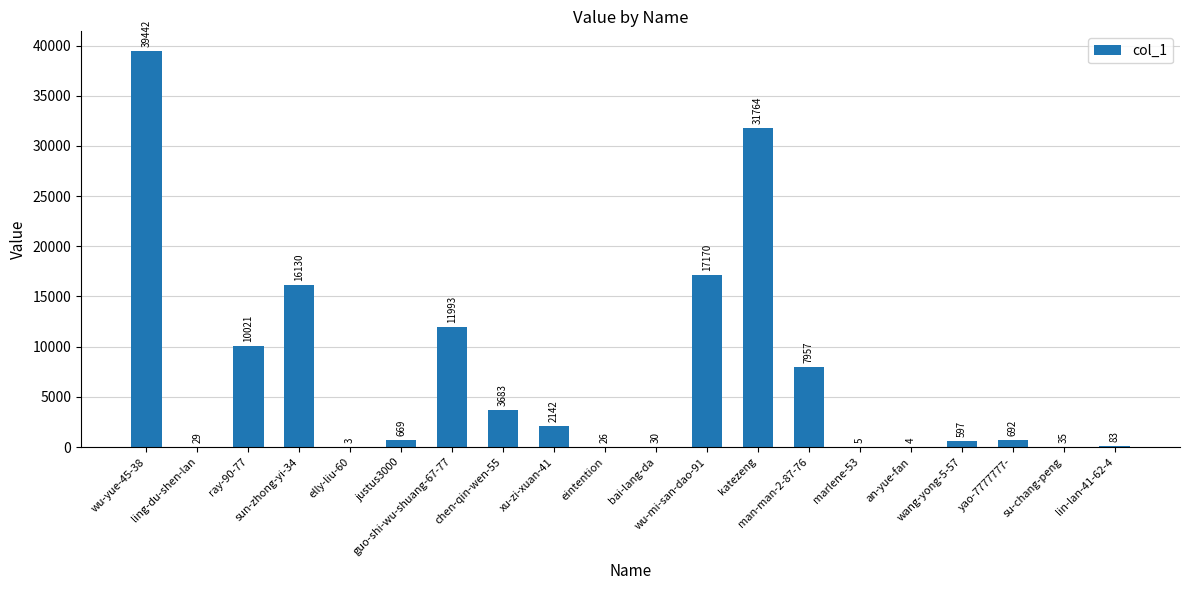

What is the difference between the values at katezeng and chen-qin-wen-55?

28081